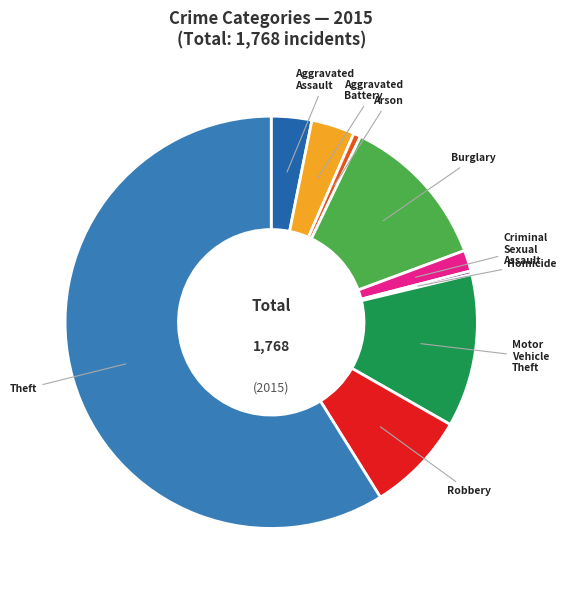

Does Arson represent more than half of the total?

No